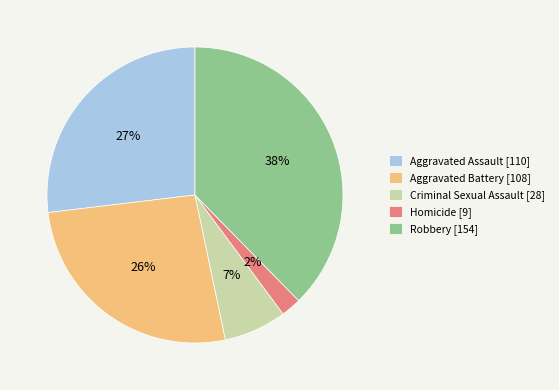

Does any single category account for the majority?

No